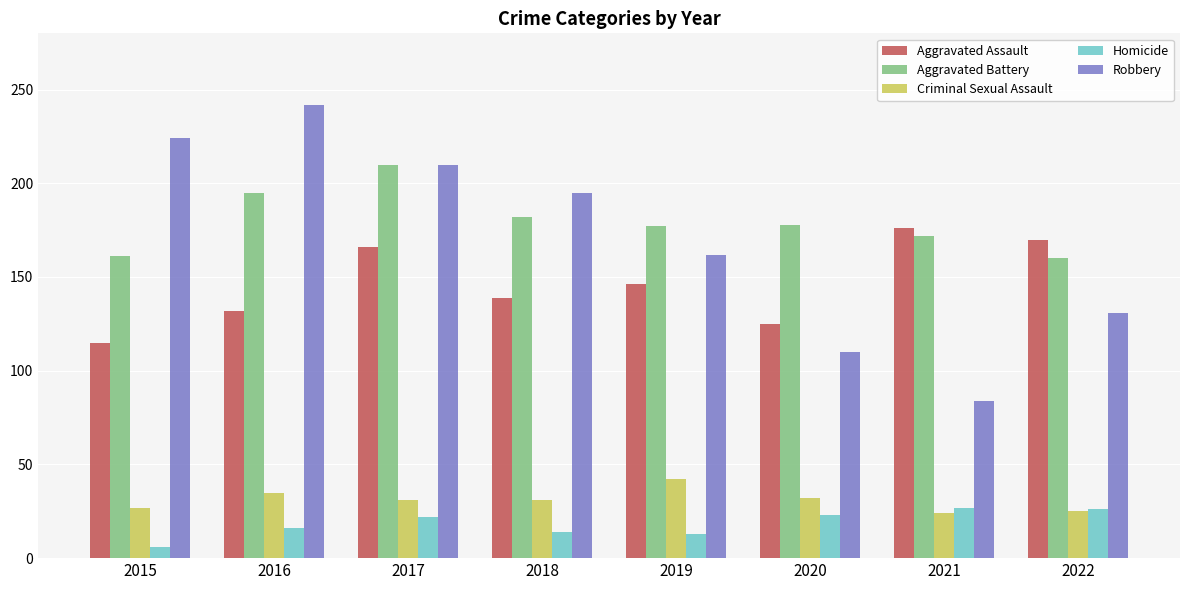

The value of Homicide at 2020 is 23. True or false?

True